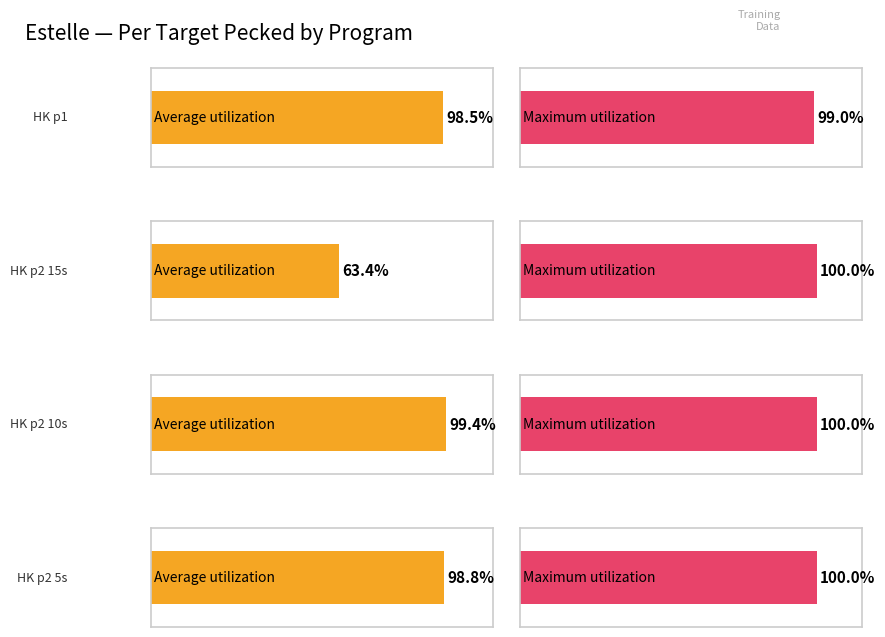

Read the Max Per Target Pecked value at HK p2 15s.

1.0